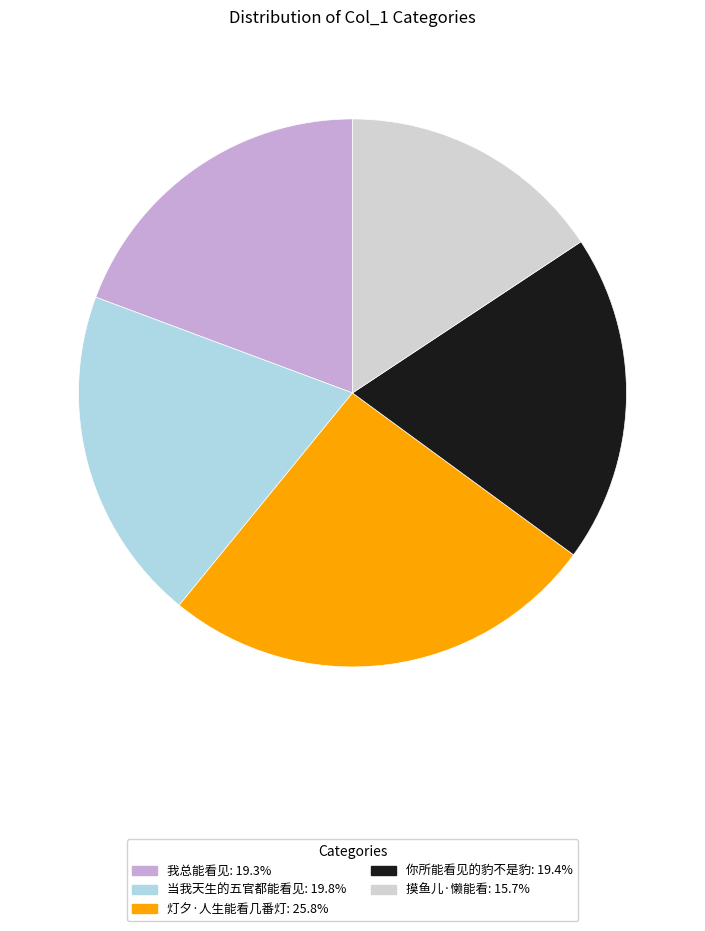

Does any single category account for the majority?

No